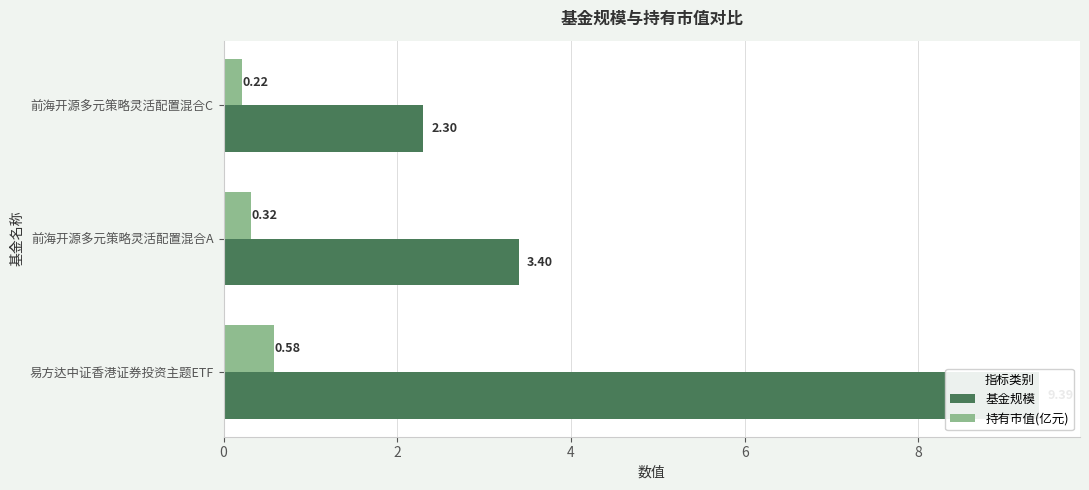

What is the average value of the 基金规模 series?

5.0